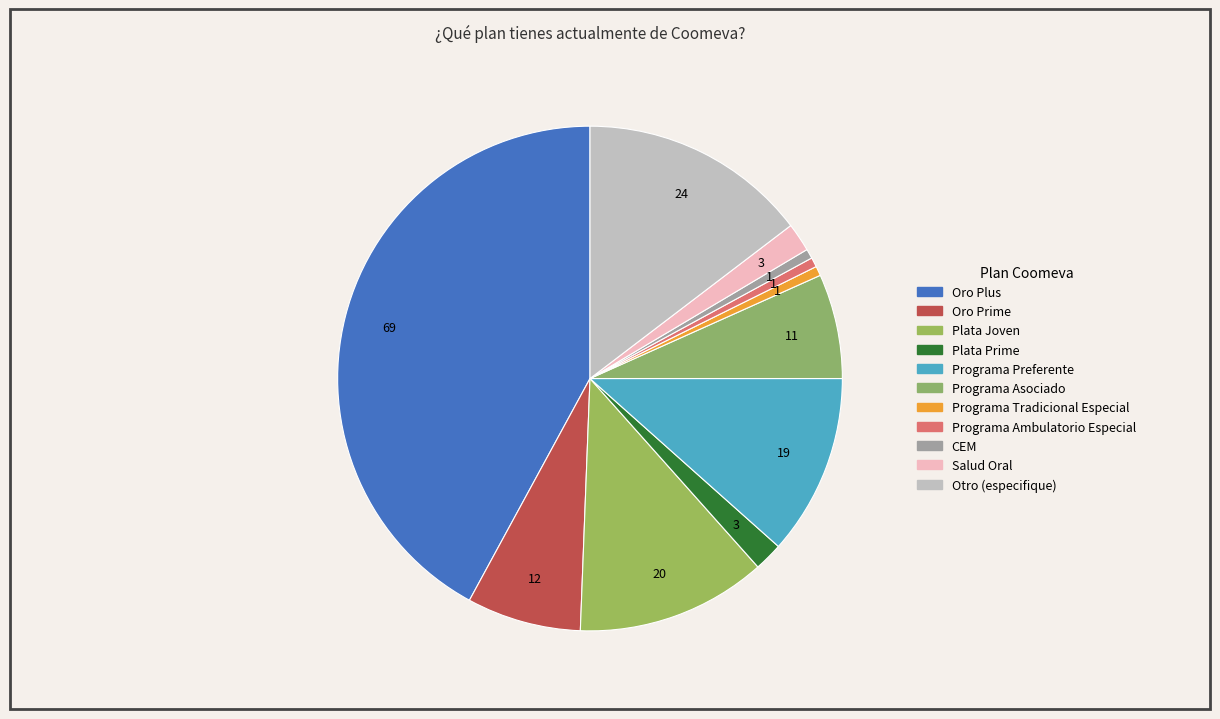

Rank the categories by value from lowest to highest.

Programa Tradicional Especial, Programa Ambulatorio Especial, CEM, Plata Prime, Salud Oral, Programa Asociado, Oro Prime, Programa Preferente, Plata Joven, Otro (especifique), Oro Plus